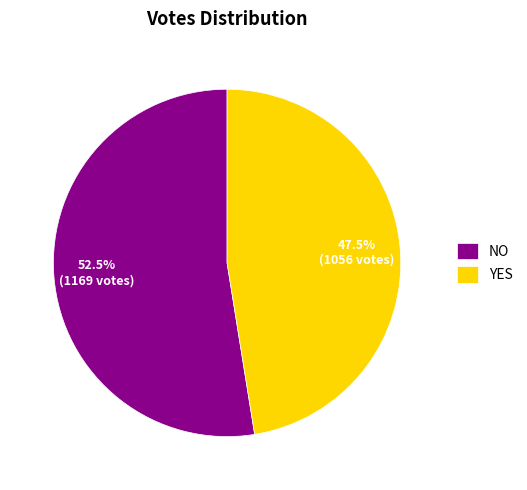

How many slices are in this pie chart?

2